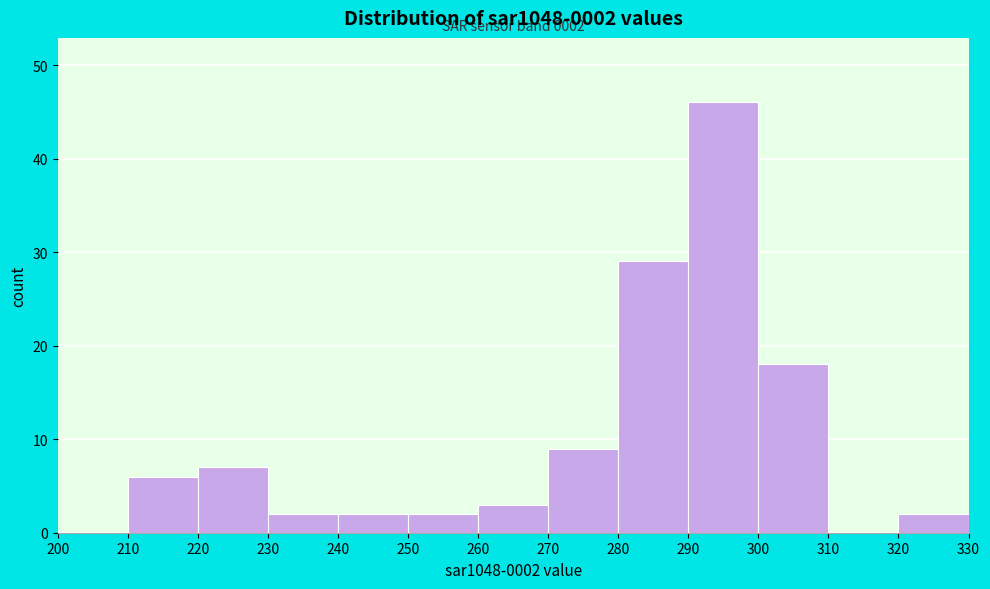

Over which range of the x-axis is the bar tallest?

290 to 300